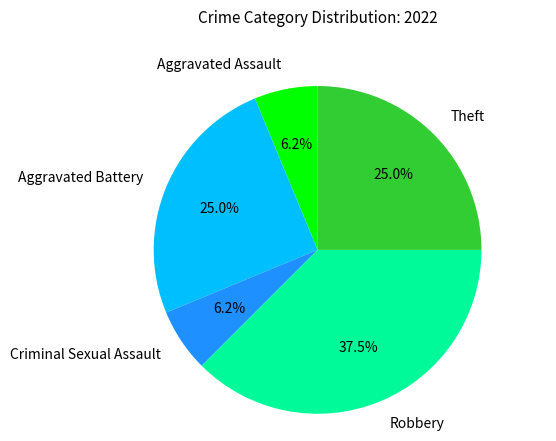

Count the number of slices in the pie.

5